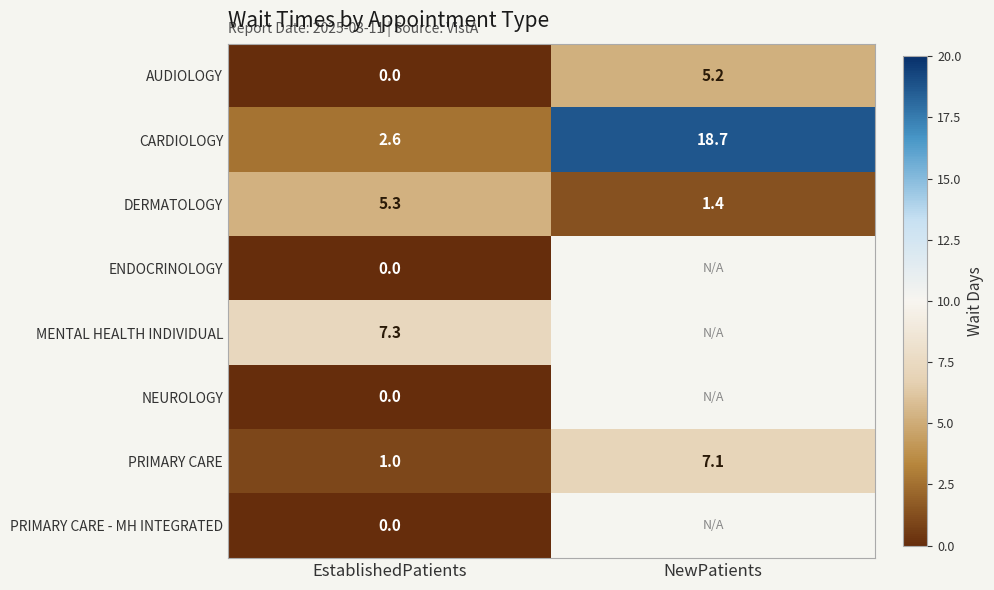

What is the maximum value for PRIMARY CARE?

7.1